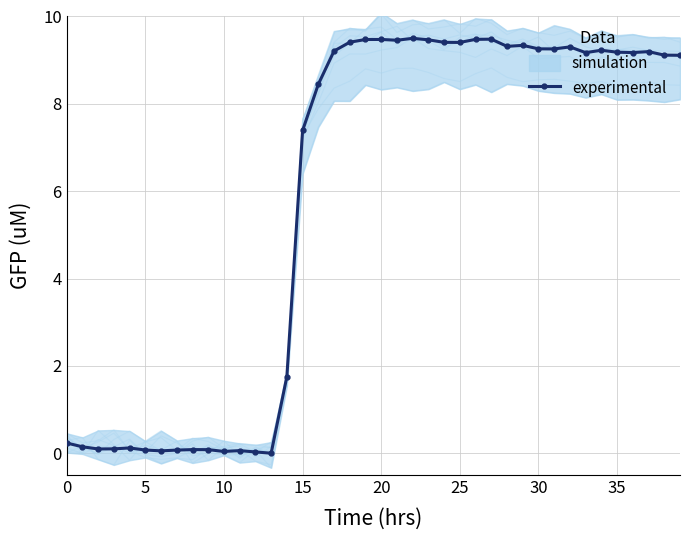

True or false: experimental has a value of 5.7 at 30.

False